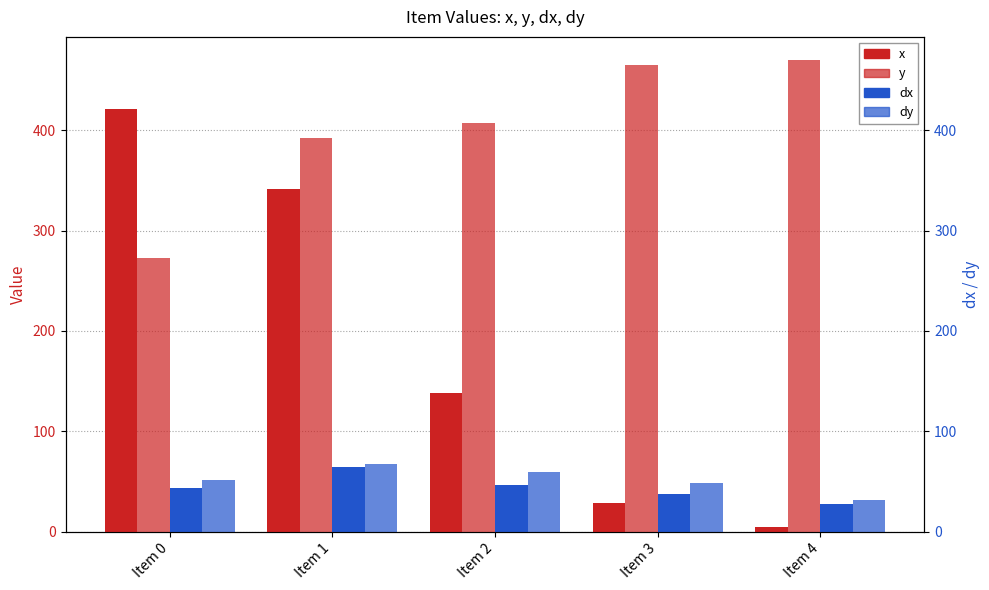

At Item 2, list the series in order from smallest to largest.

dx, dy, x, y